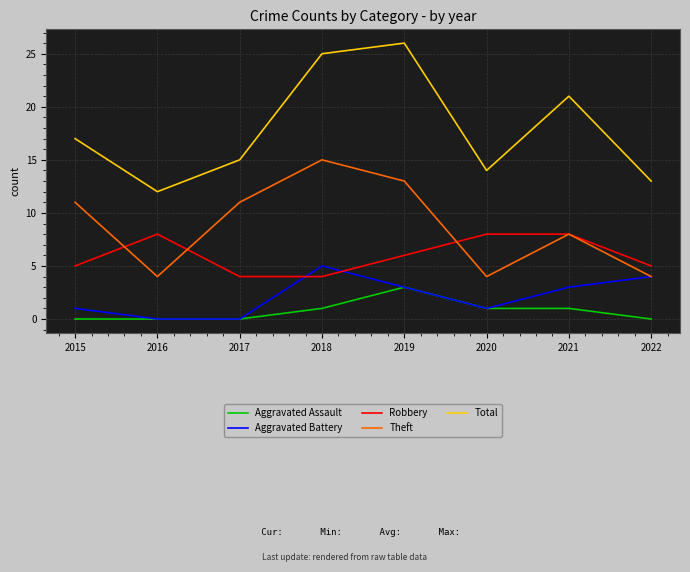

True or false: Aggravated Assault and Total cross at least once.

False